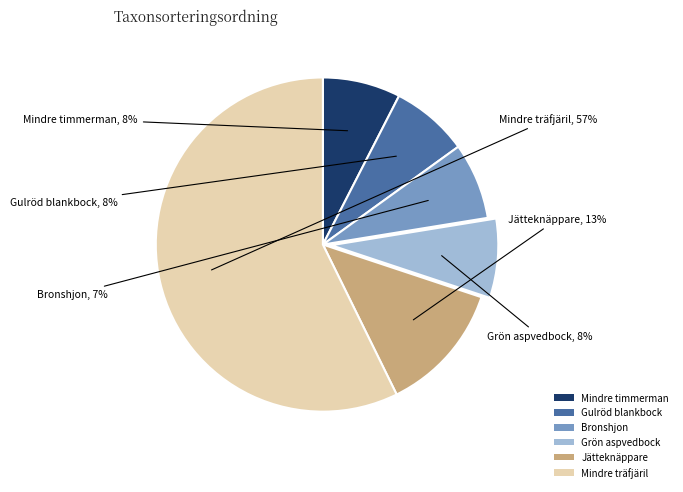

Is it true that Jätteknäppare is 5% of the pie?

False